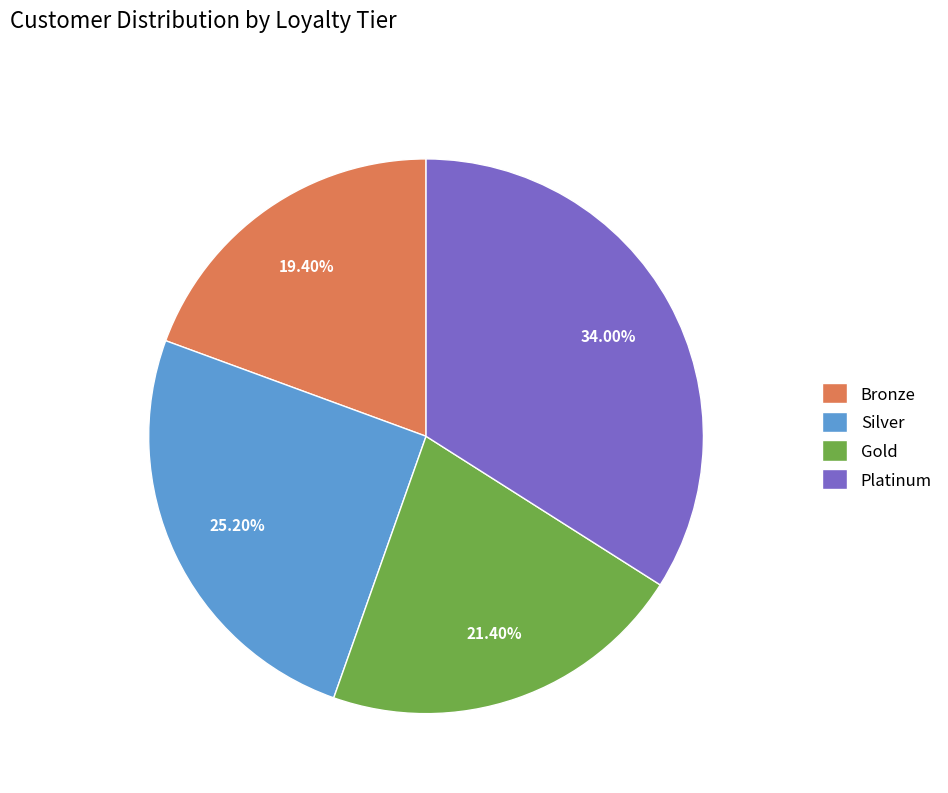

What percentage is NOT represented by Silver?

74.8%